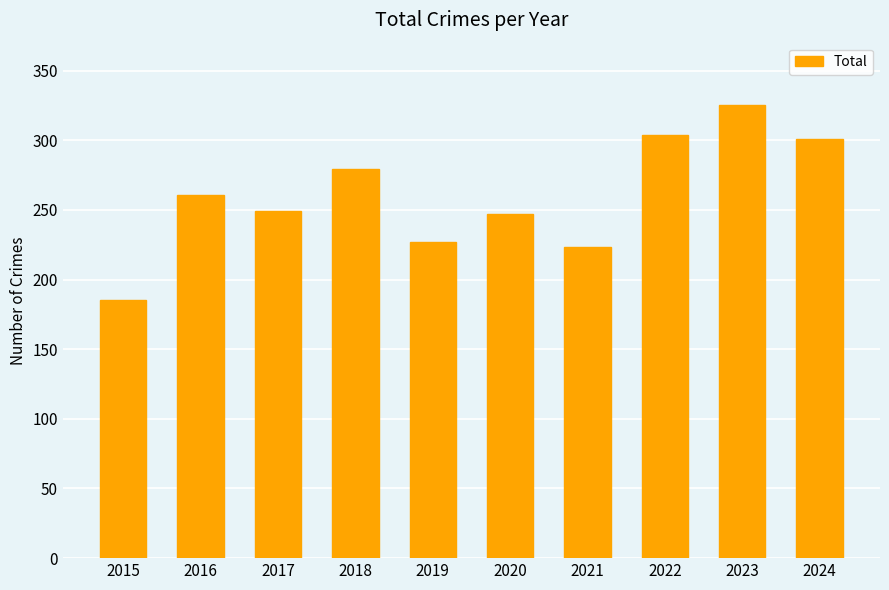

What is the difference between the values at 2019 and 2020?

20